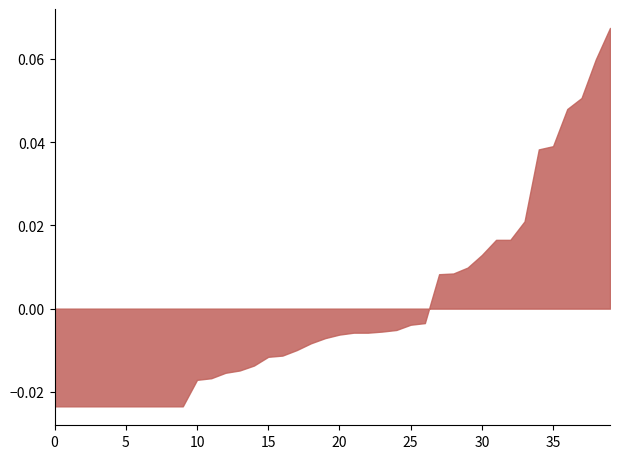

Is it true that the value at 2021-03-02 is 0.0?

False